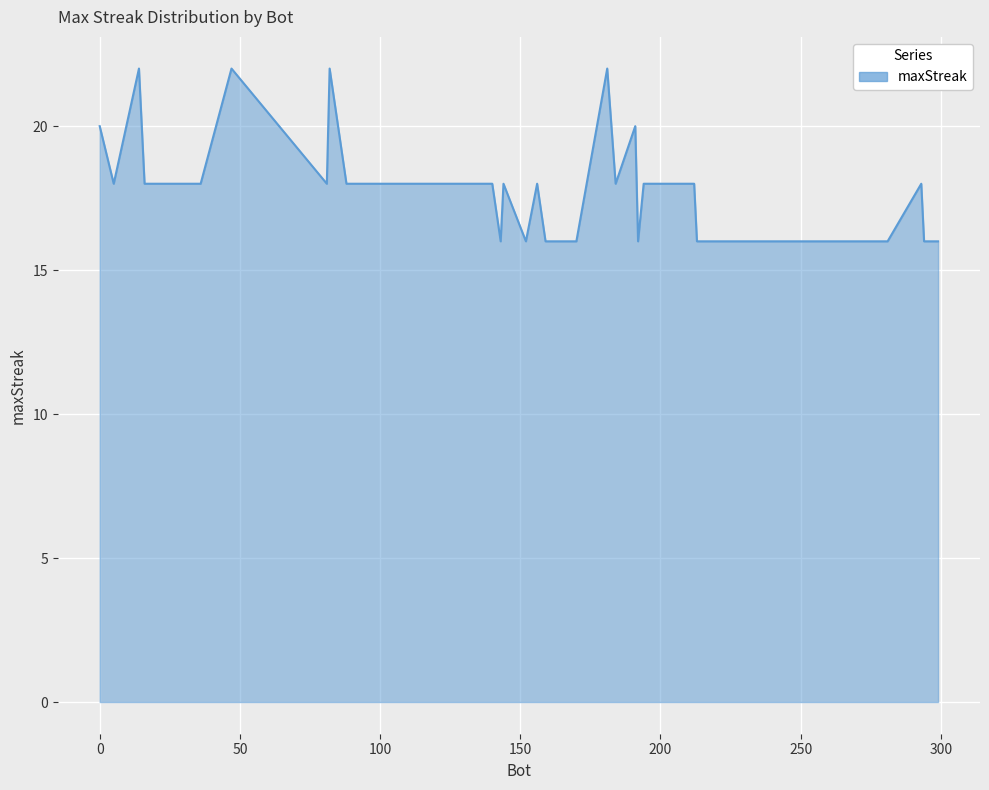

What is the minimum value shown in the chart?

16